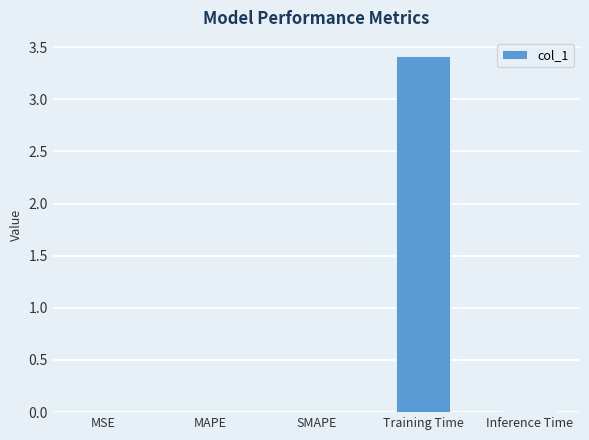

Does the chart contain stacked bars?

No